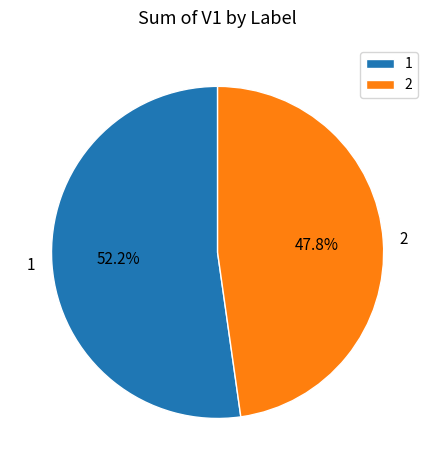

Count the number of slices in the pie.

2